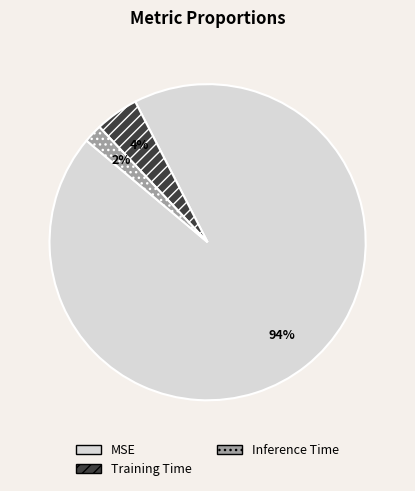

Which category accounts for the majority?

MSE